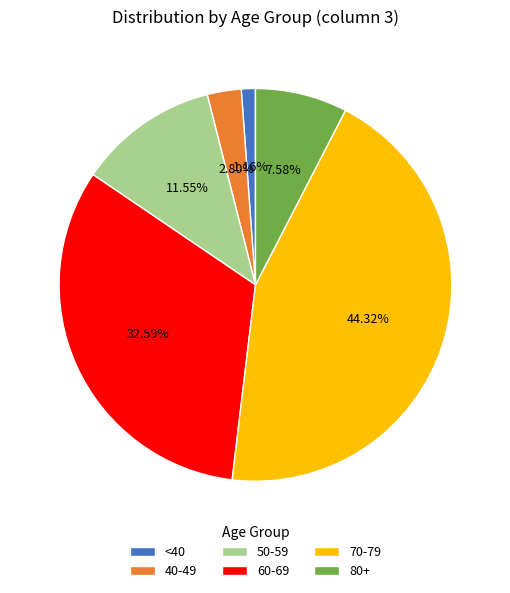

What is the ratio of the value at <40 to the value at 40-49?

0.4